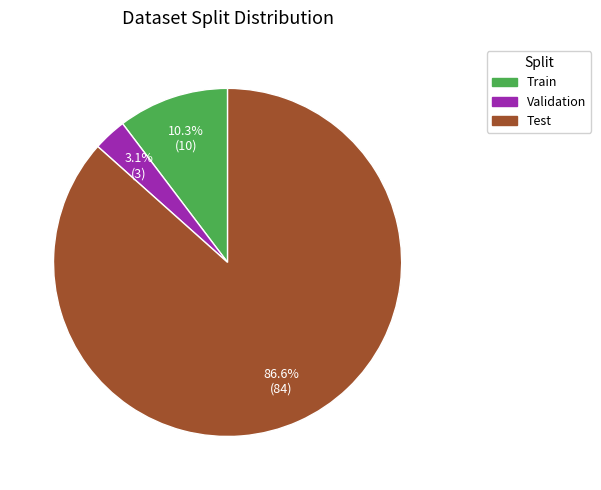

Between Test and Train, which is larger?

Test